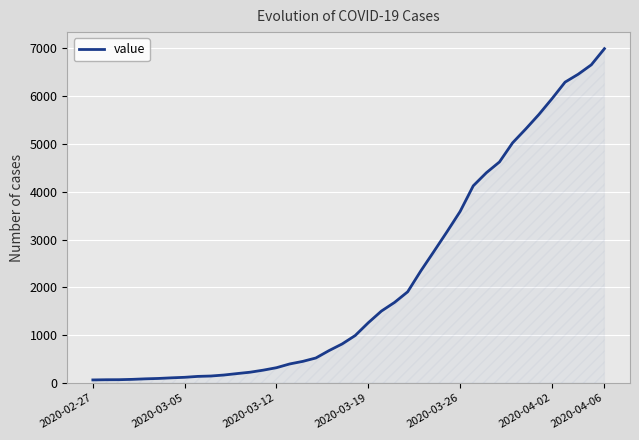

Does the chart display data point markers on the line(s)?

No